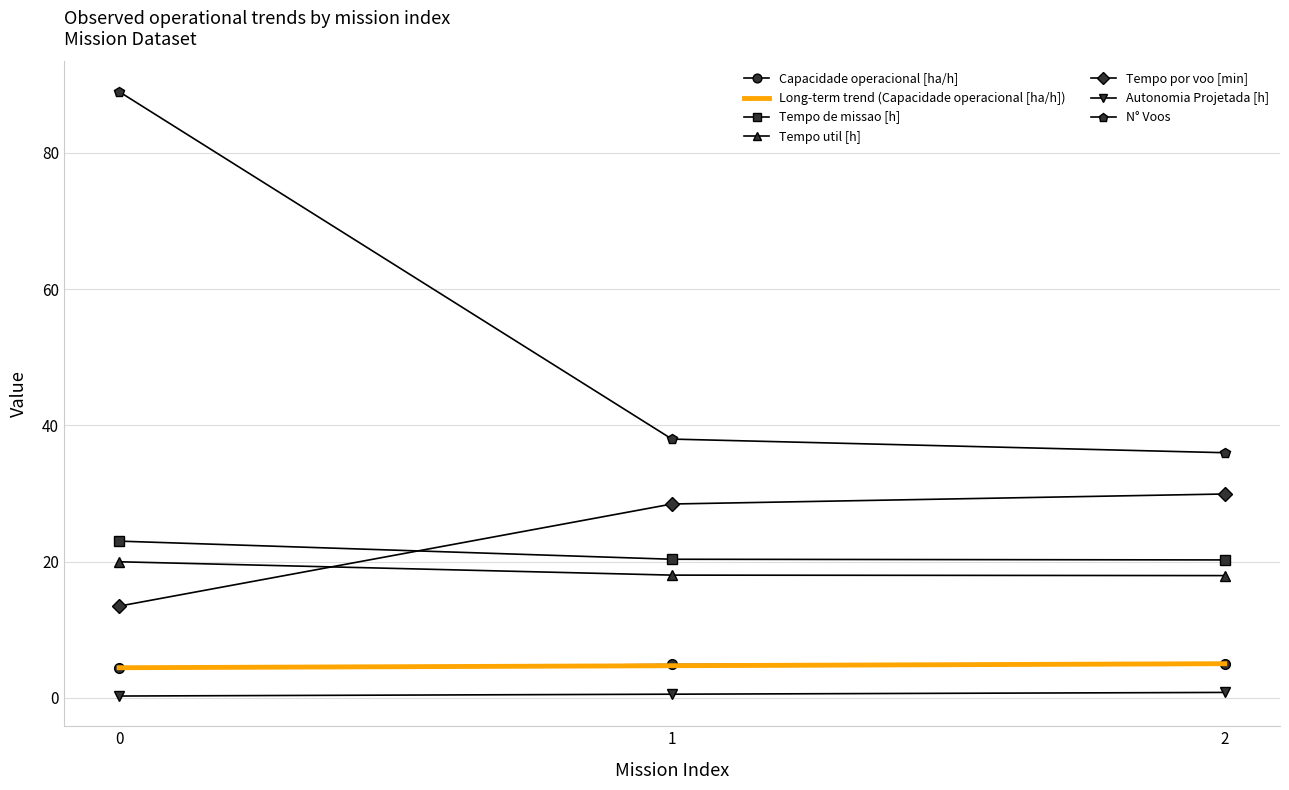

Is the value of N° Voos at 1 greater than the value of Tempo por voo [min] at 2?

Yes